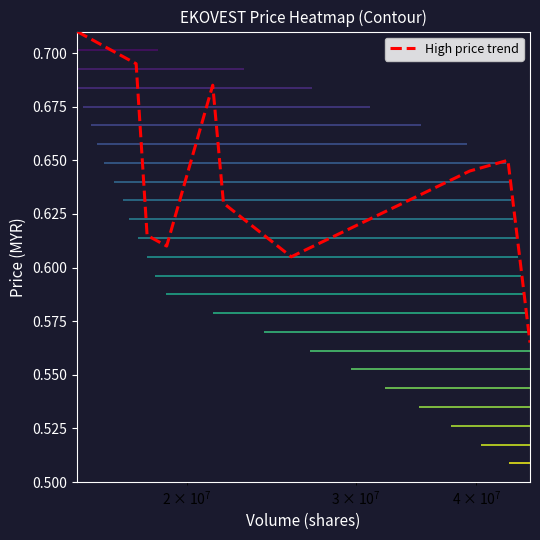

Reading left to right, transcribe all the data shown in this chart.

0.7	0.7	0.6	0.6	0.7	0.6	0.6	0.6	0.7	0.6